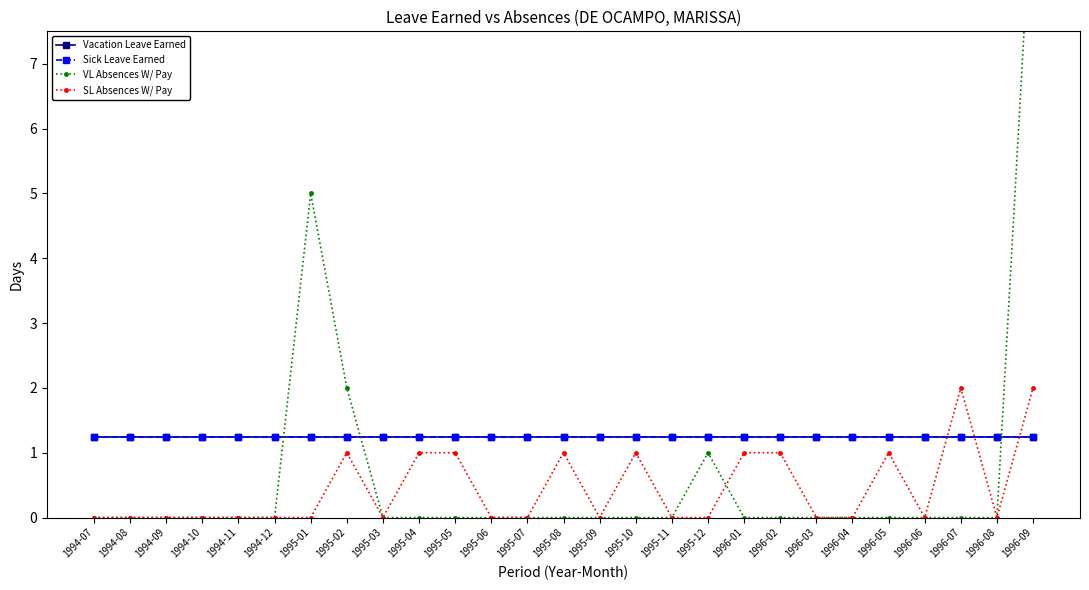

Where is SL Absences W/ Pay nearest to the value 1?

1995-02